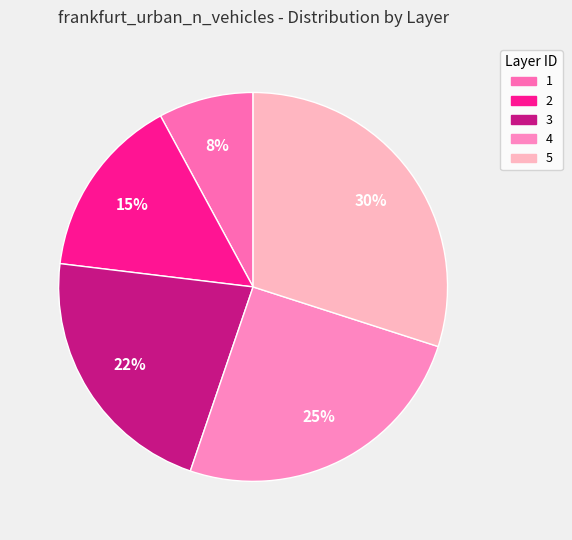

Rank the categories by value from highest to lowest.

5, 4, 3, 2, 1